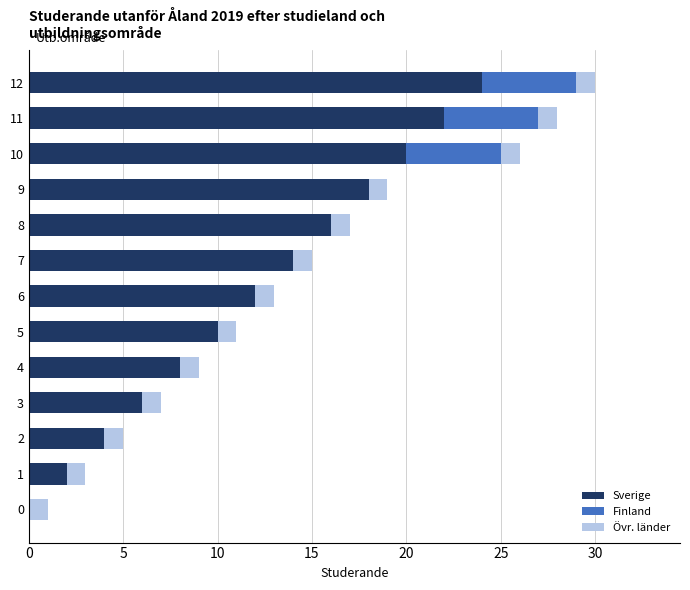

Is it true that Sverige equals 2 at 1?

True